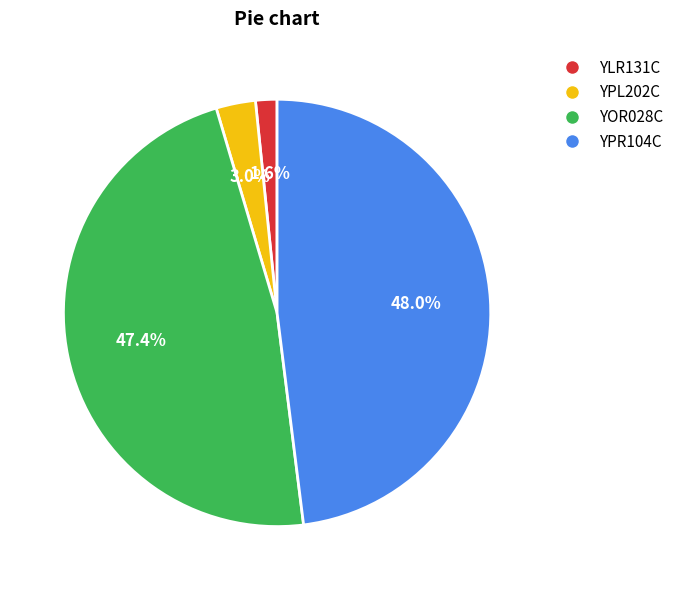

What is the largest slice in the pie chart?

YPR104C